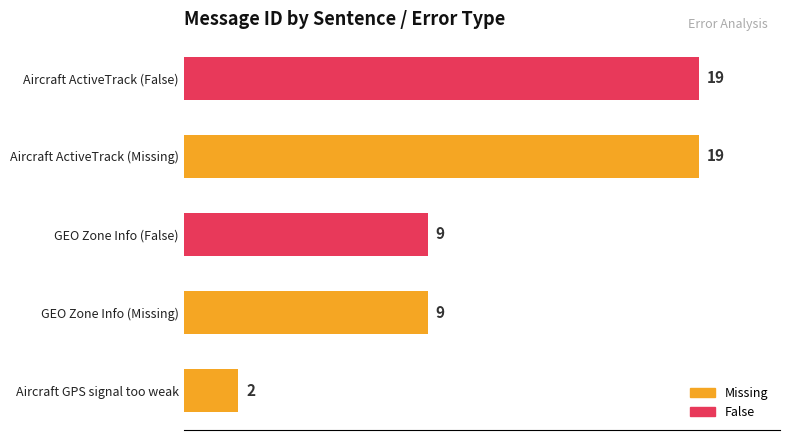

At which category does the chart reach its minimum across all series?

Aircraft GPS signal too weak